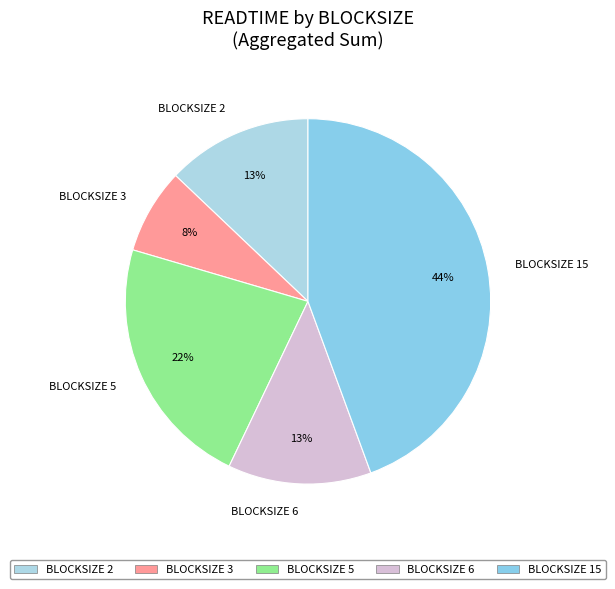

Between BLOCKSIZE 2 and BLOCKSIZE 5, which is larger?

BLOCKSIZE 5